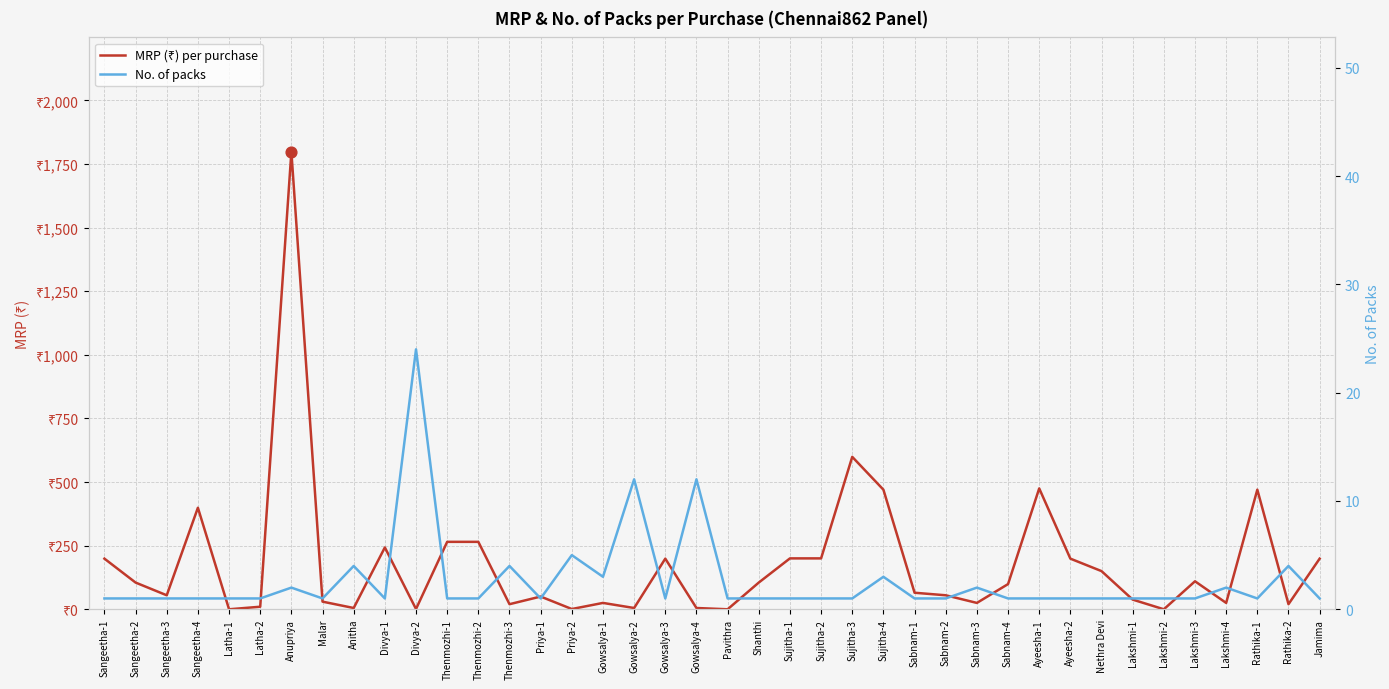

What are all the series names shown in the legend?

MRP (₹) per purchase, No. of packs